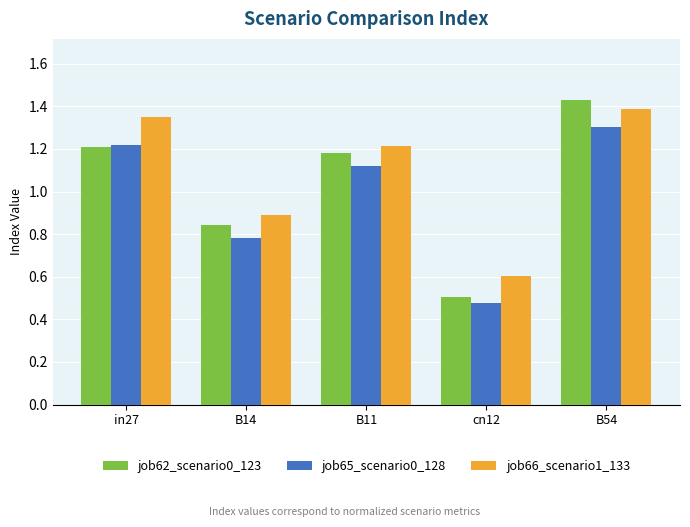

The job66_scenario1_133 series shows 0.6 at cn12. True or false?

True